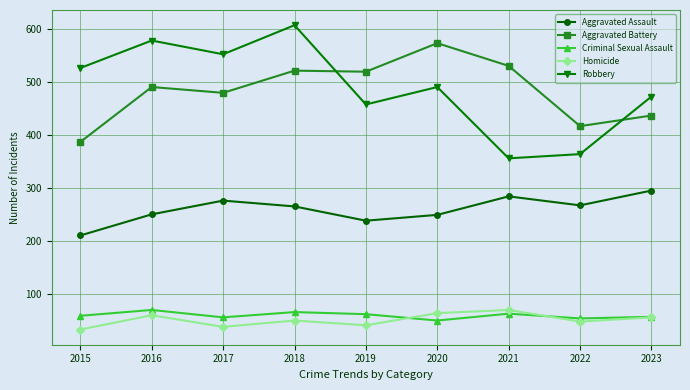

At 2019, list the series in order from smallest to largest.

Homicide, Criminal Sexual Assault, Aggravated Assault, Robbery, Aggravated Battery